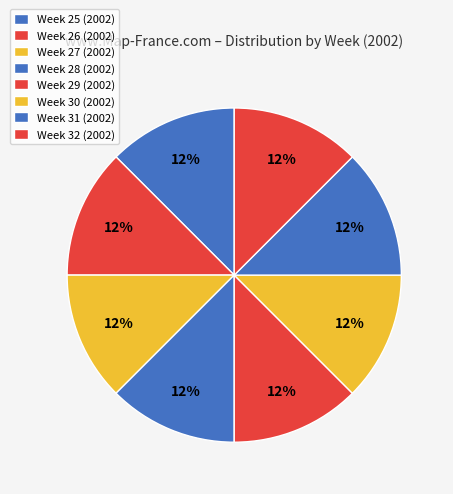

Count the number of slices in the pie.

8